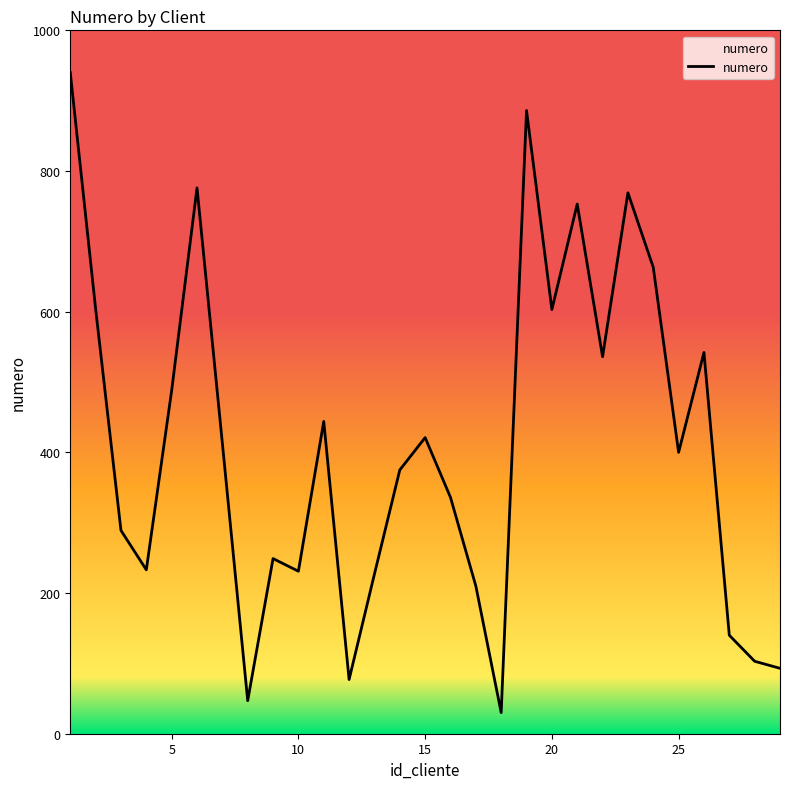

What is the smallest value displayed?

30